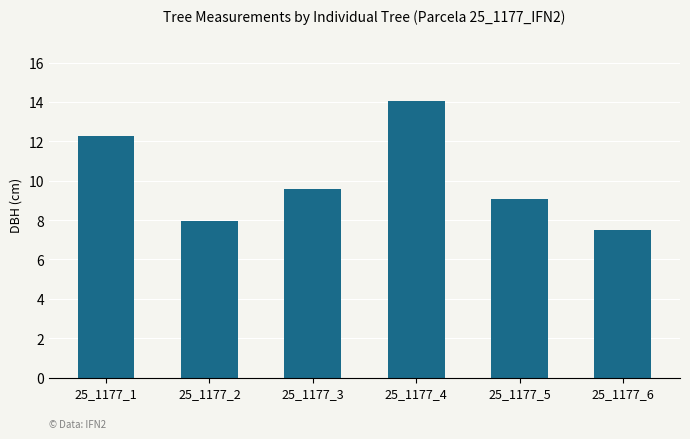

What is the difference between the values at 25_1177_2 and 25_1177_5?

1.1